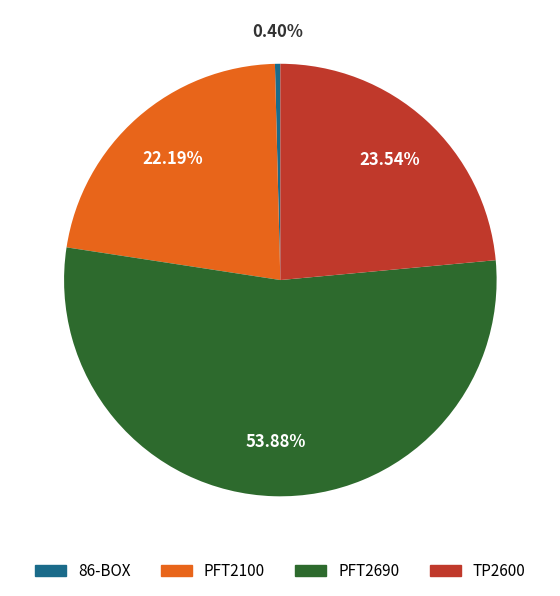

How much of the chart is everything except TP2600?

76.5%